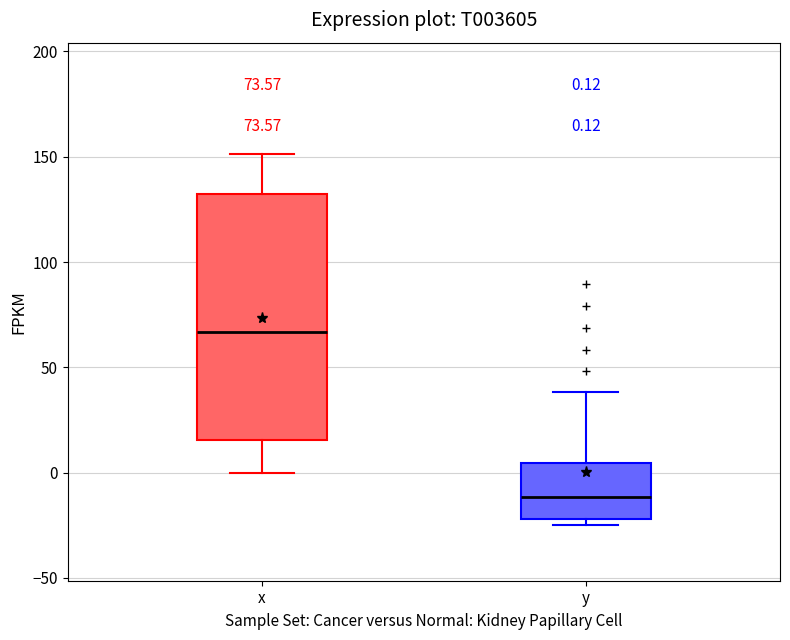

Which box has the lowest median line?

y